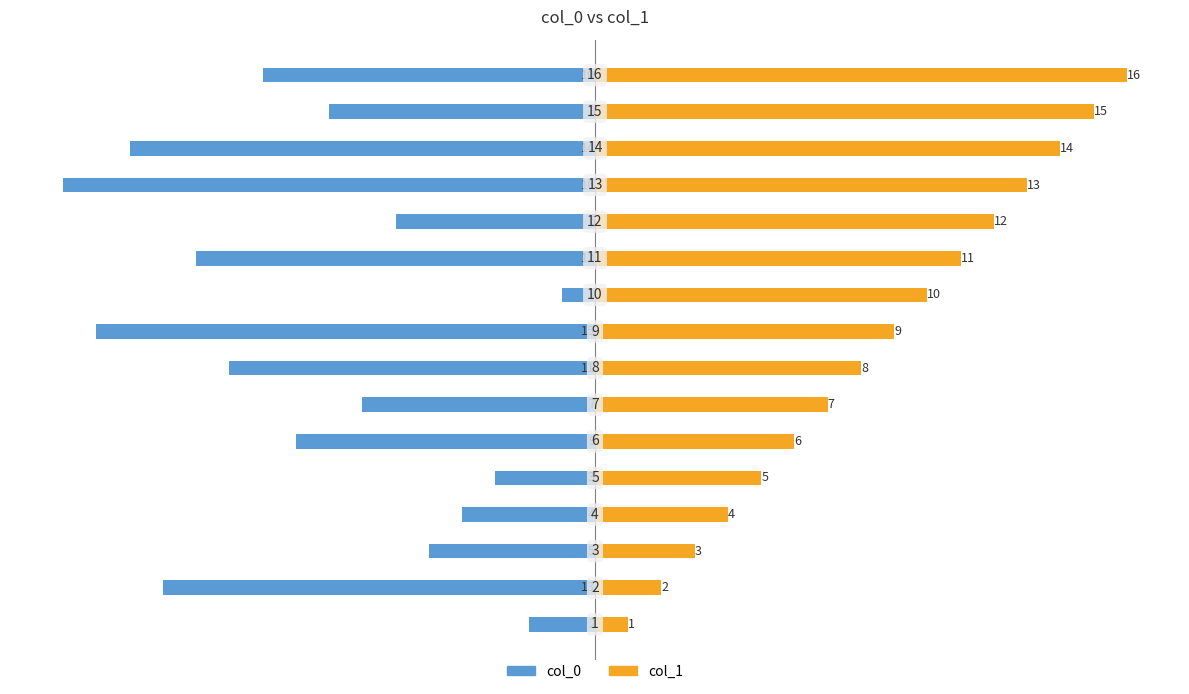

At 15, list the series in order from smallest to largest.

col_0, col_1